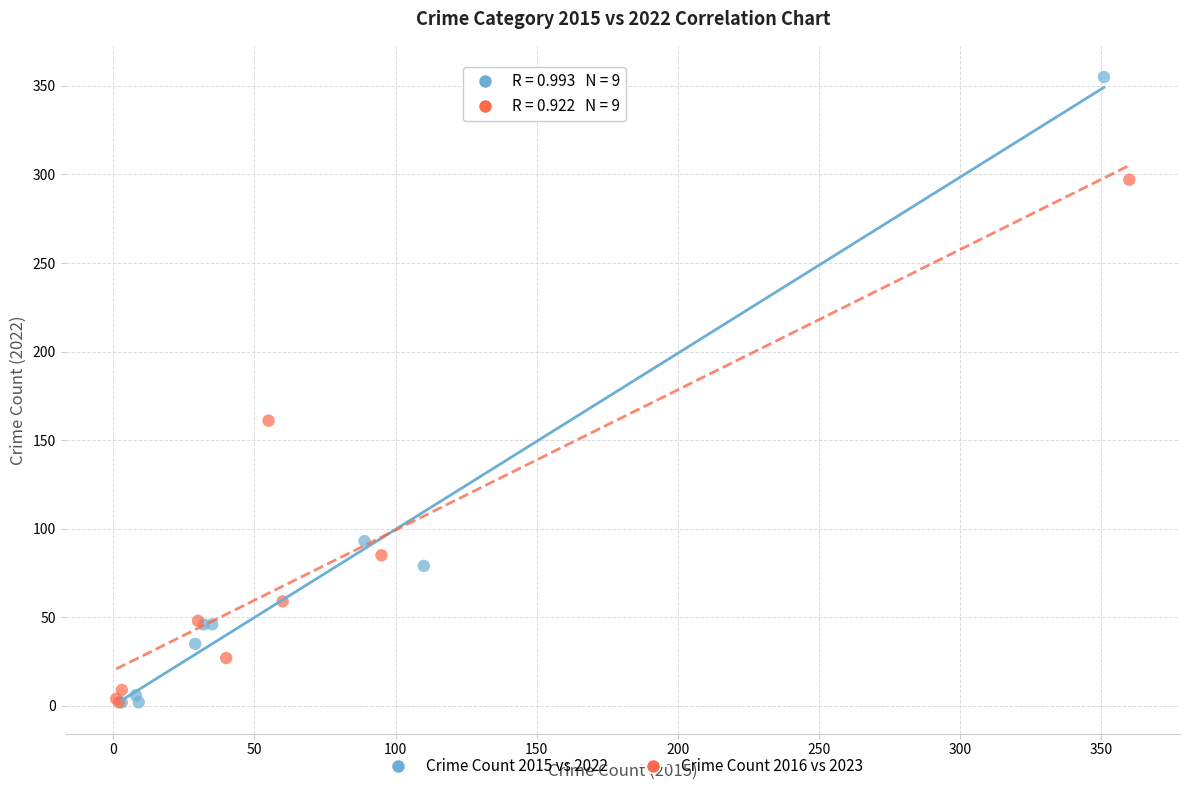

Which series reaches the maximum Y coordinate?

Crime Count 2015 vs 2022